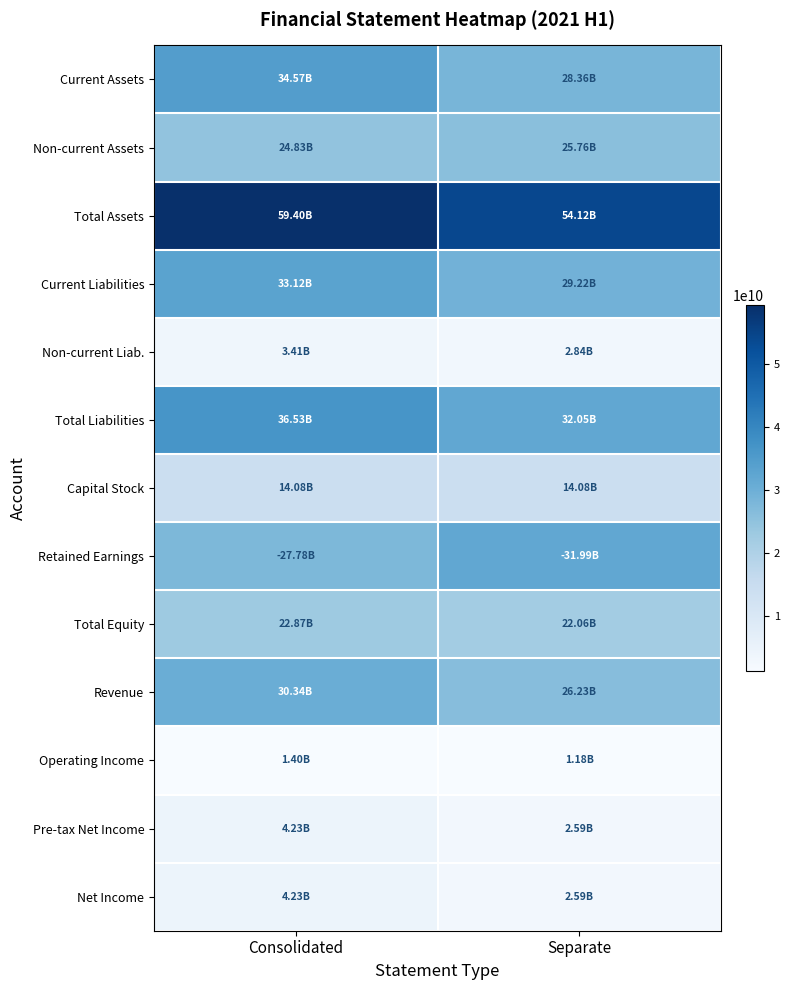

Which series changed the most between Consolidated and Separate?

Current Assets